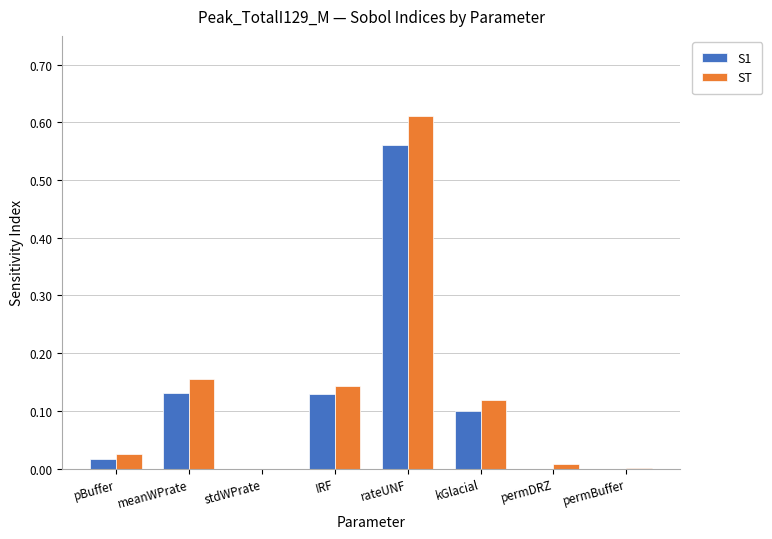

Are the bars horizontal?

No